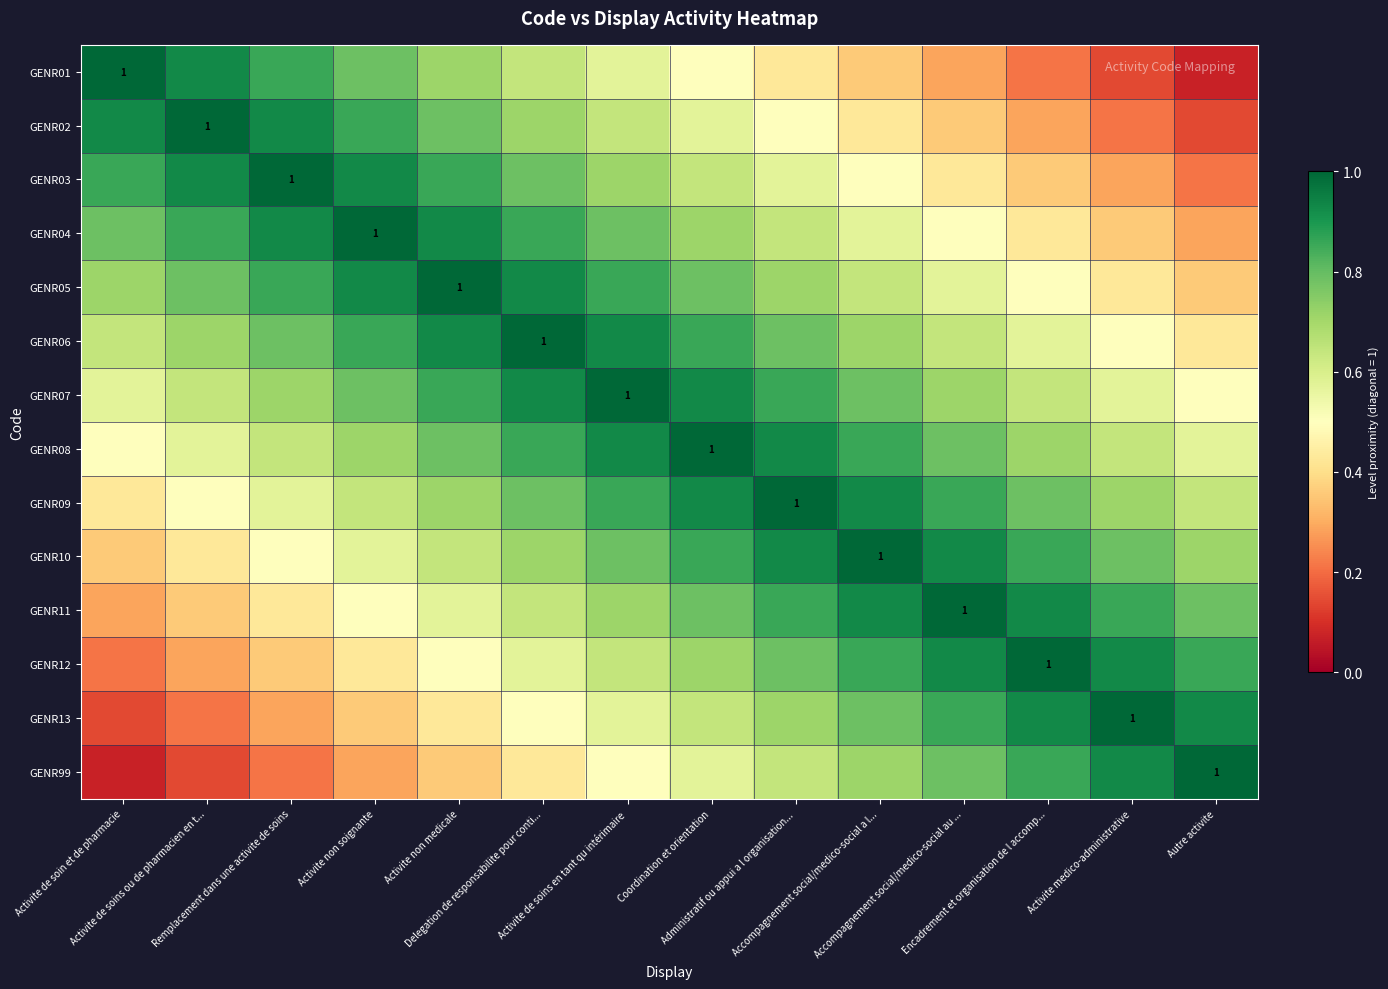

List the labels in order of GENR12 value, largest first.

Encadrement et organisation de l accomp..., Accompagnement social/medico-social au ..., Activite medico-administrative, Accompagnement social/medico-social a l..., Autre activite, Administratif ou appui a l organisation..., Coordination et orientation, Activite de soins en tant qu intérimaire, Delegation de responsabilite pour conti..., Activite non medicale, Activite non soignante, Remplacement dans une activite de soins, Activite de soins ou de pharmacien en t..., Activite de soin et de pharmacie